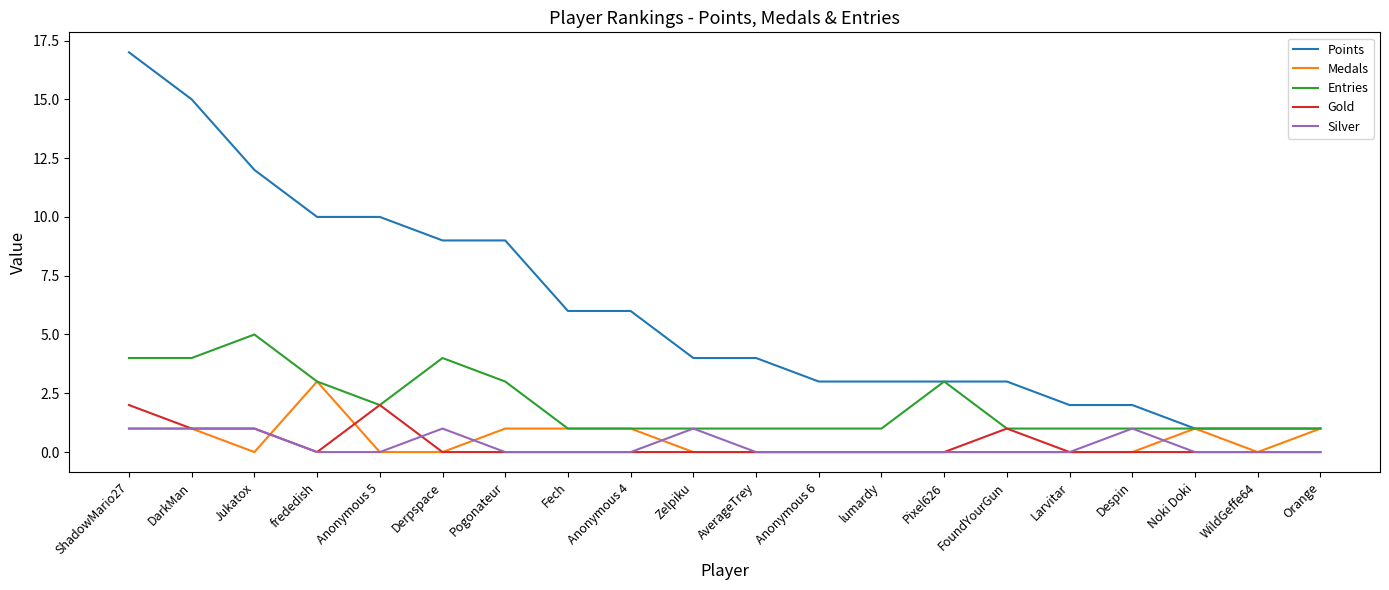

The value of Medals at Zelpiku is 0. True or false?

True